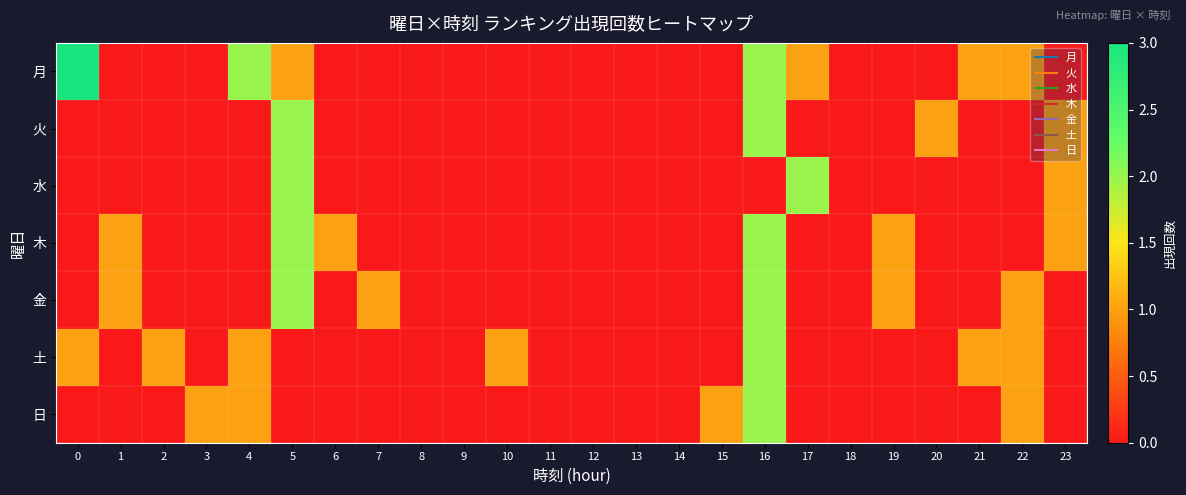

What is the difference between the highest and lowest values at 23?

1